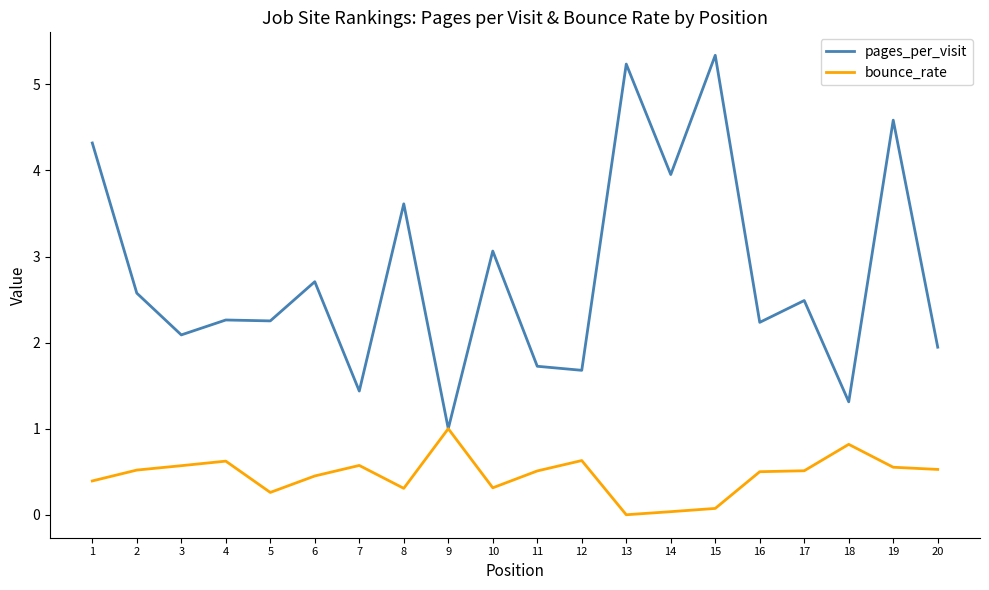

Rank the series by their average value, from lowest to highest.

bounce_rate, pages_per_visit